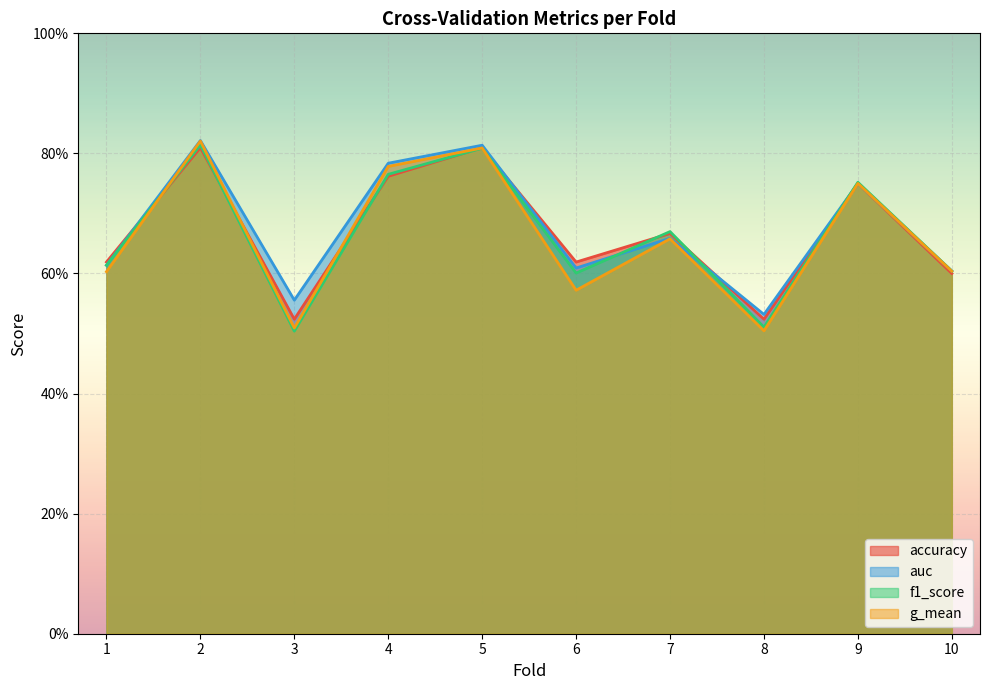

Which series has the largest range (max minus min)?

g_mean